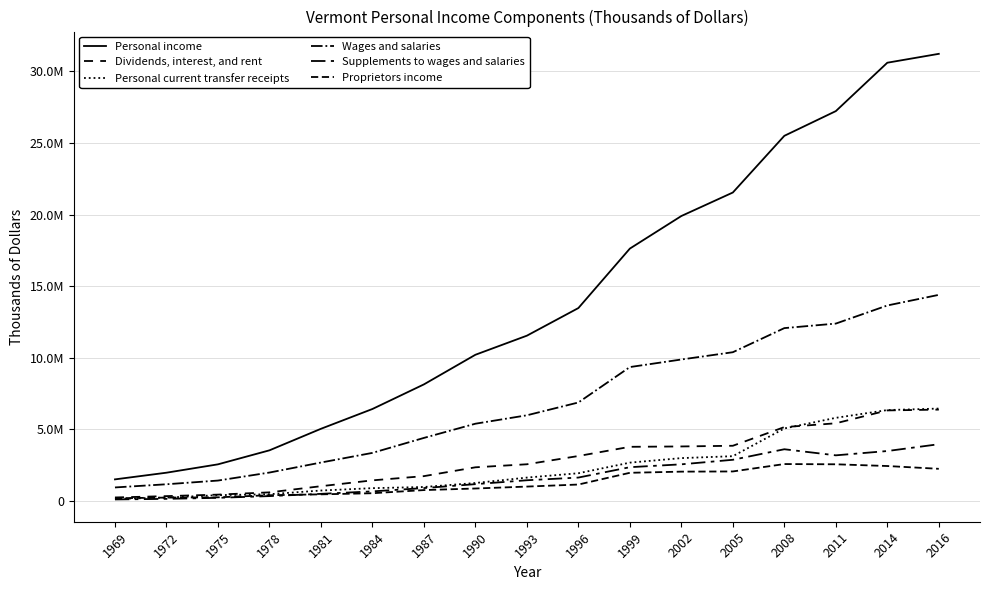

Where is the first local maximum for Proprietors income?

2008